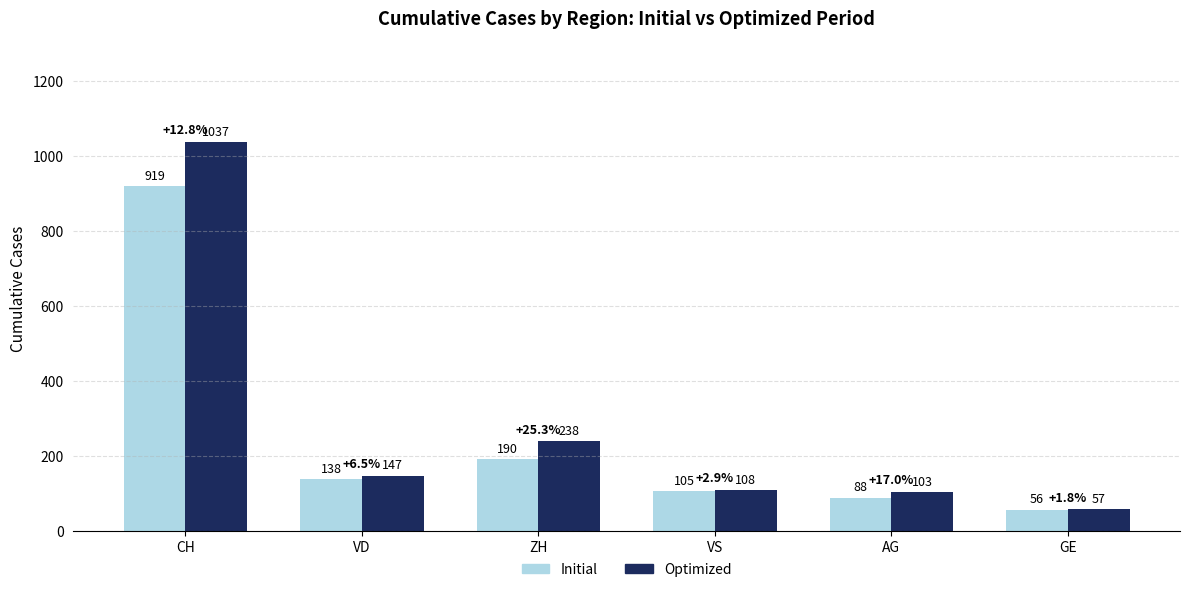

Rank the series by their maximum value, from highest to lowest.

Optimized, Initial